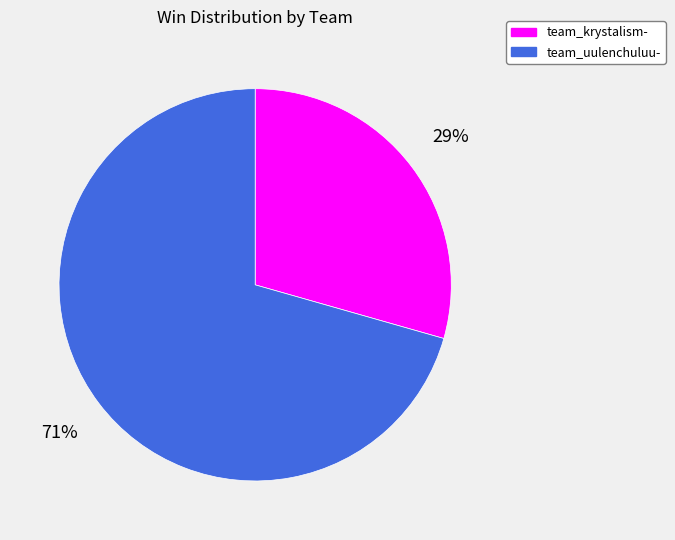

Which category has the biggest portion of the pie?

team_uulenchuluu-